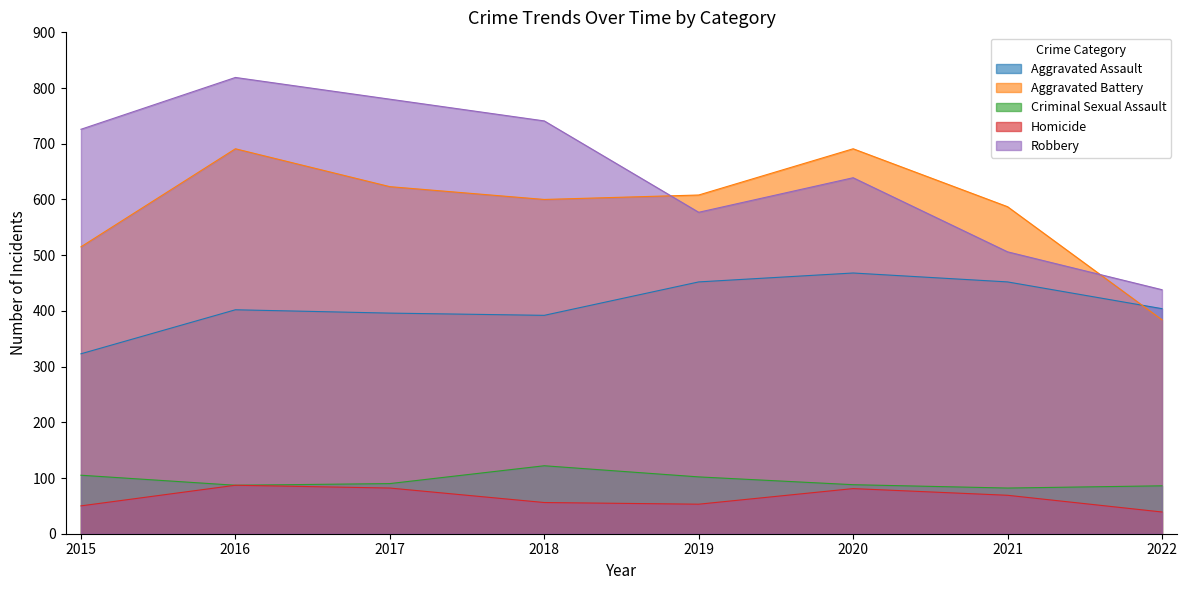

True or false: Aggravated Battery and Homicide intersect in this chart.

False